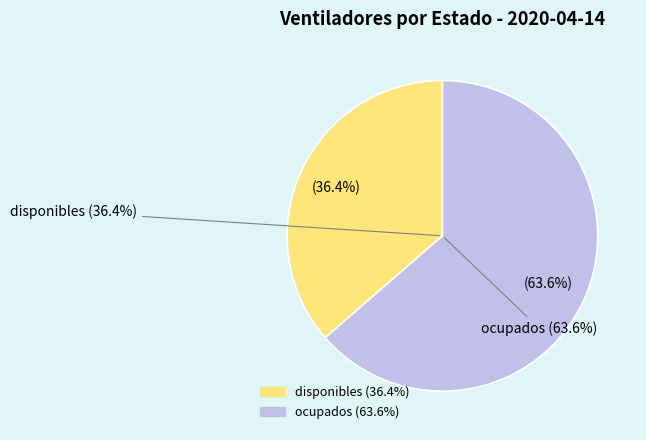

To the nearest percent, what percentage of the pie is ocupados?

64%